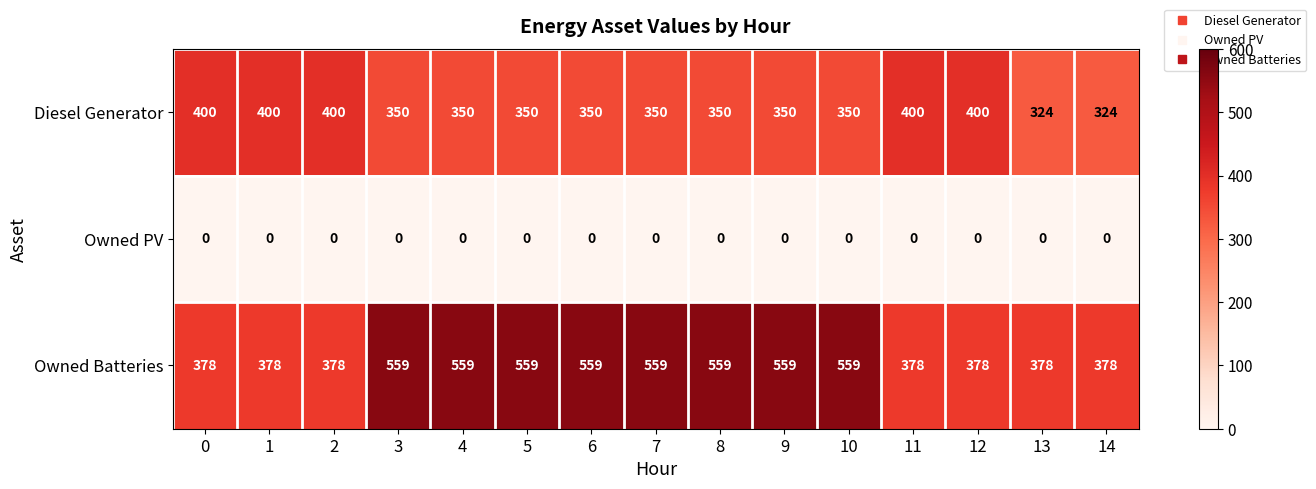

What is the difference between the second highest and minimum values in the Owned Batteries series?

181